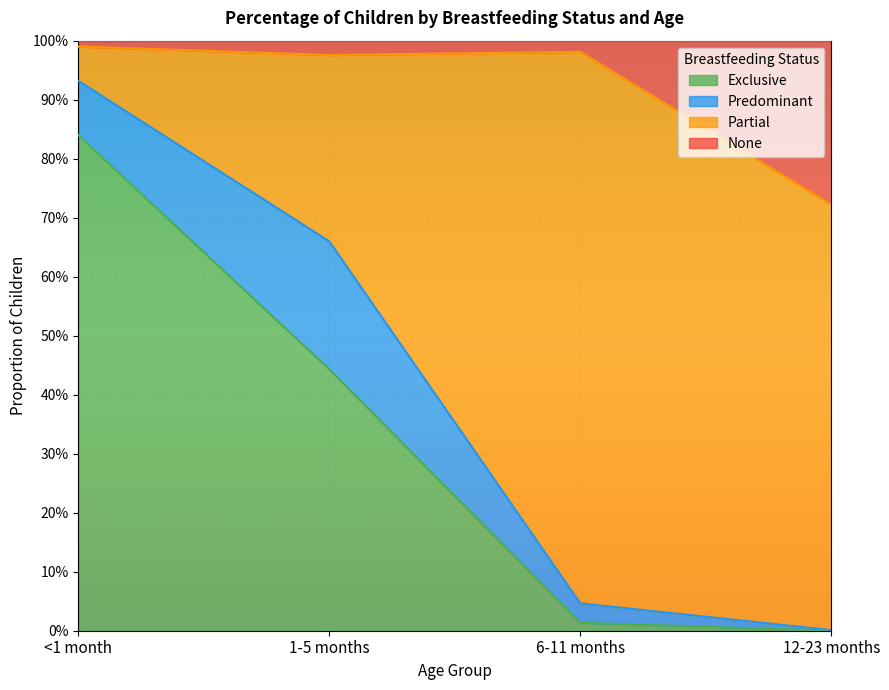

The None series shows 1.0 at <1 month. True or false?

True